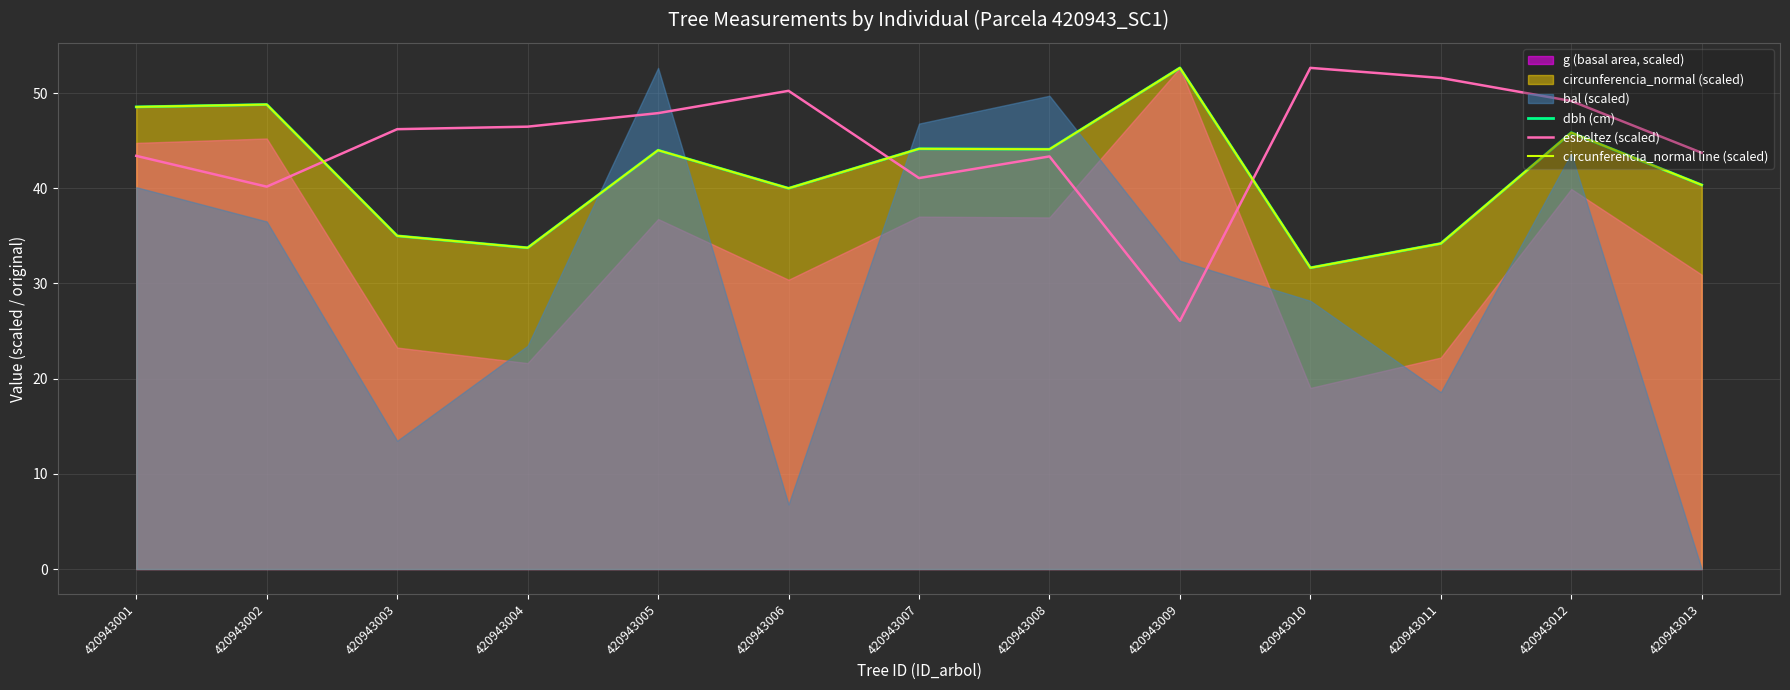

List the labels in order of circunferencia_normal line (scaled) value, largest first.

420943009, 420943002, 420943001, 420943012, 420943007, 420943008, 420943005, 420943013, 420943006, 420943003, 420943011, 420943004, 420943010